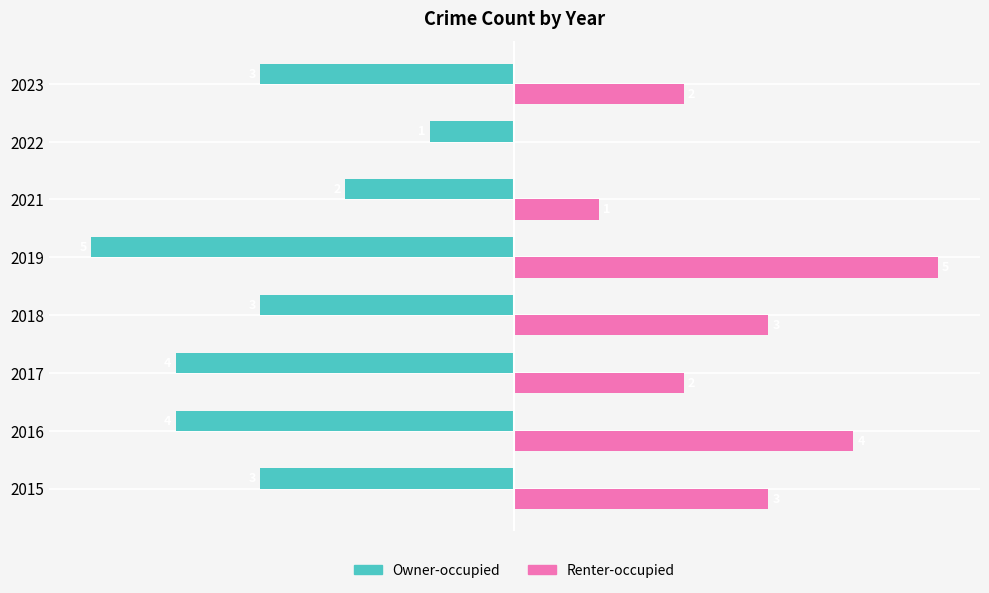

Which series has the largest total across all categories?

Renter-occupied